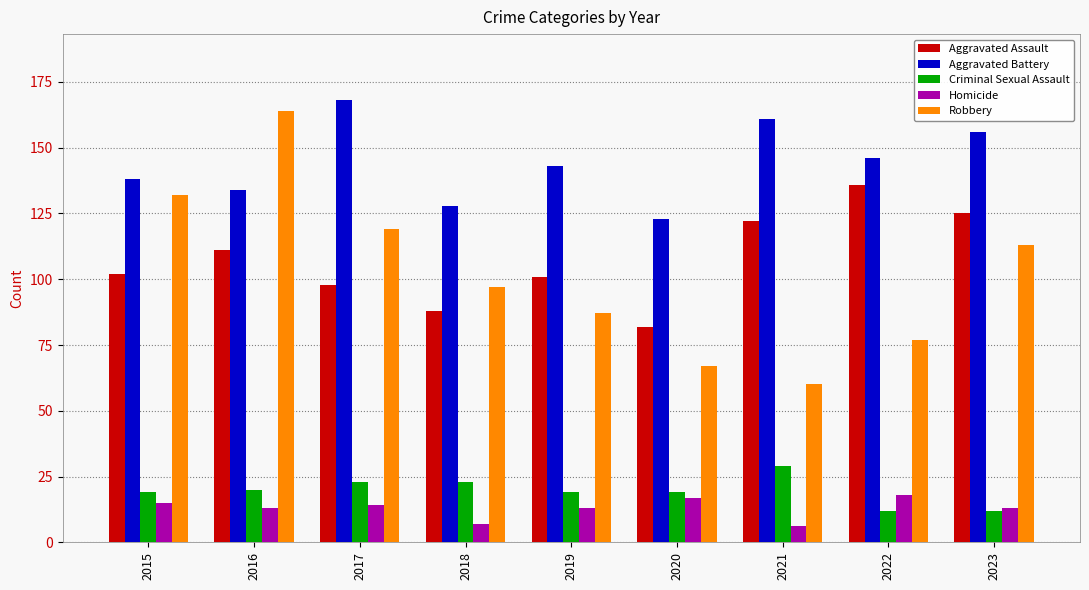

What is the difference between the Aggravated Assault values at 2022 and 2016?

25